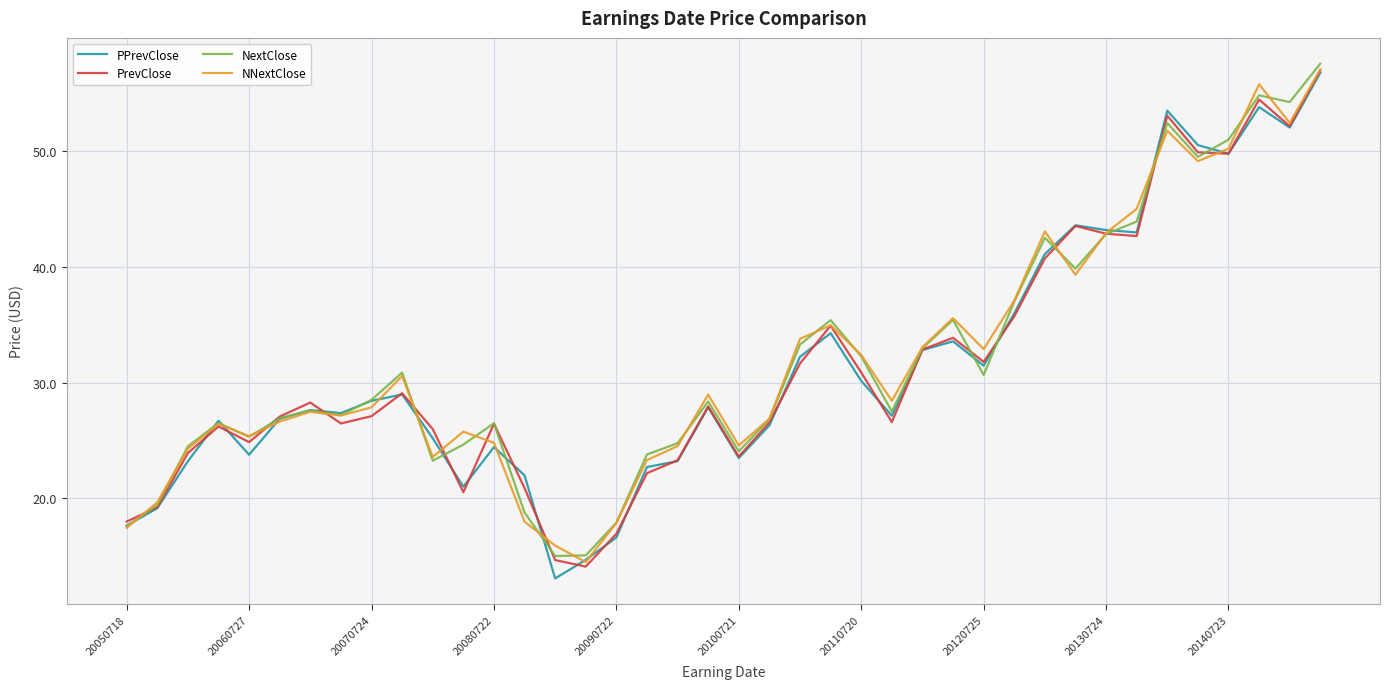

What is the greatest value displayed?

57.6